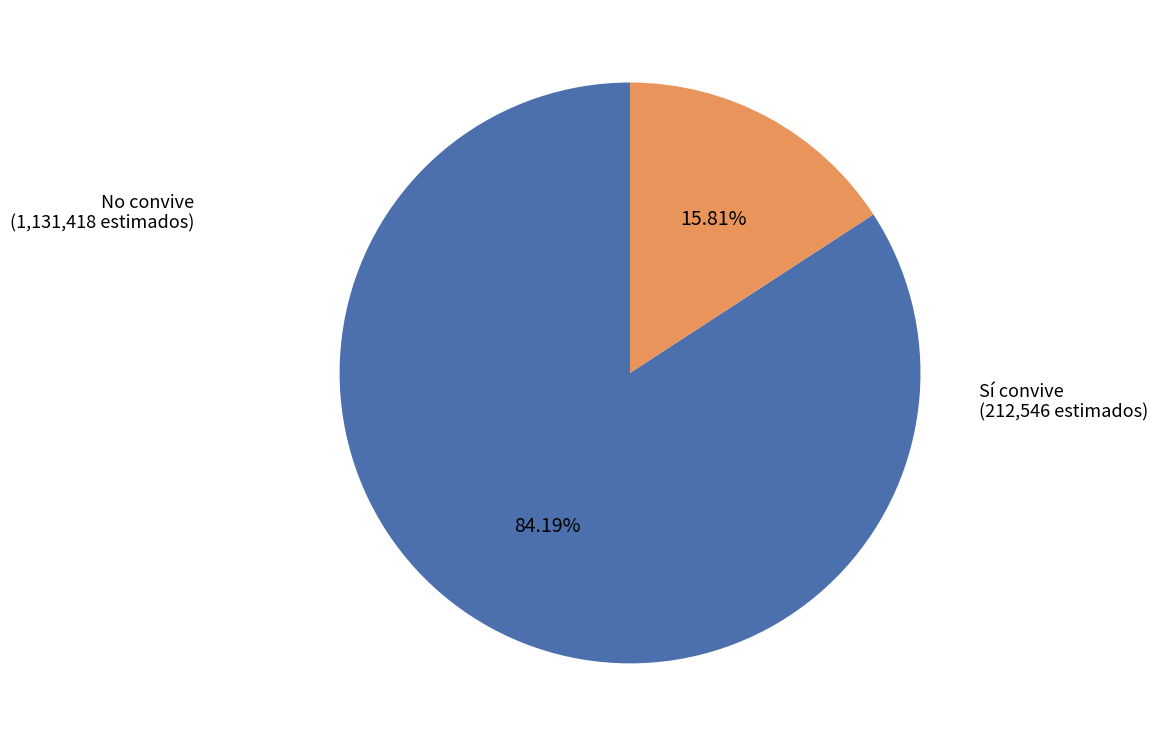

What is the largest slice in the pie chart?

No convive